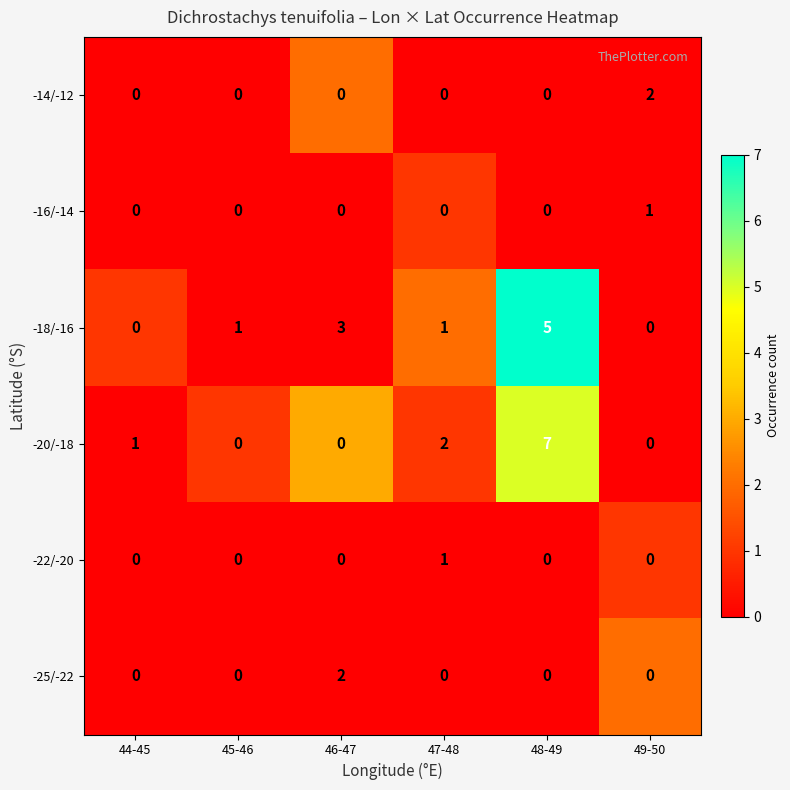

At which category does the chart reach its peak across all series?

48-49